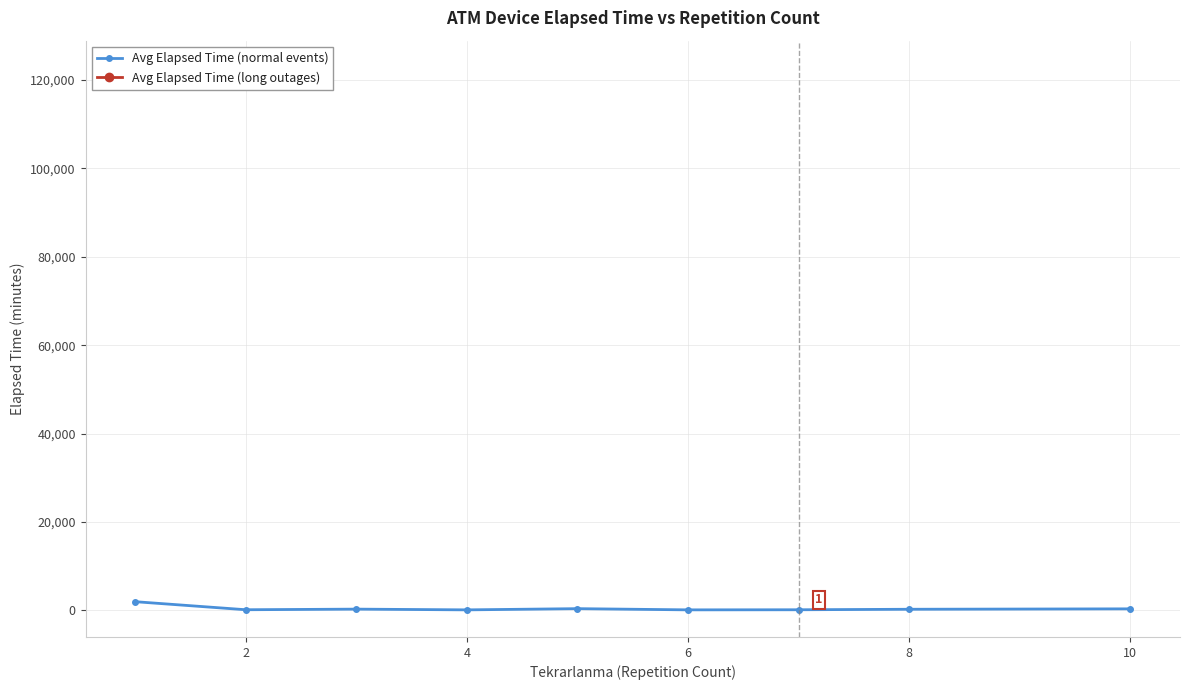

True or false: there are more than 0 points higher than both neighbors.

True